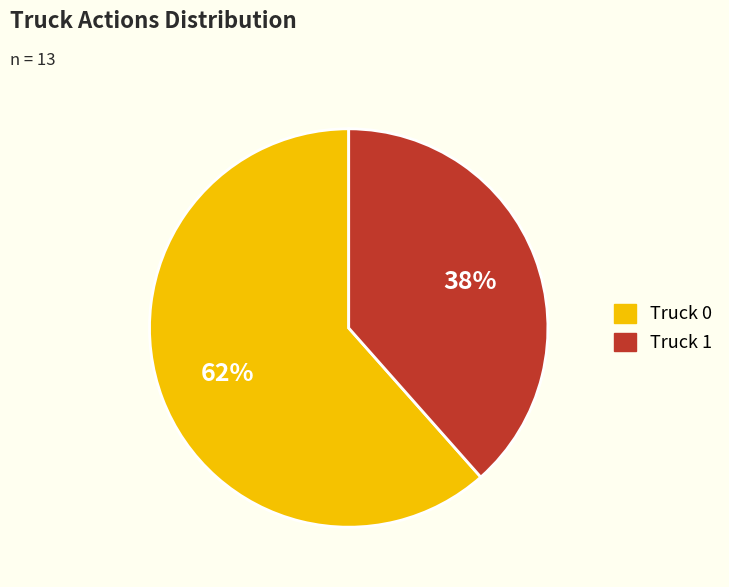

Count the number of slices in the pie.

2